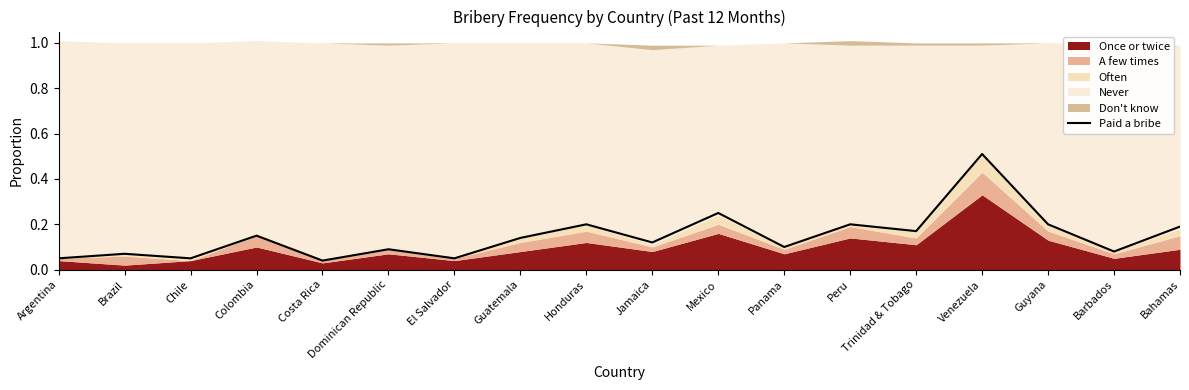

What position from the left is Panama?

12